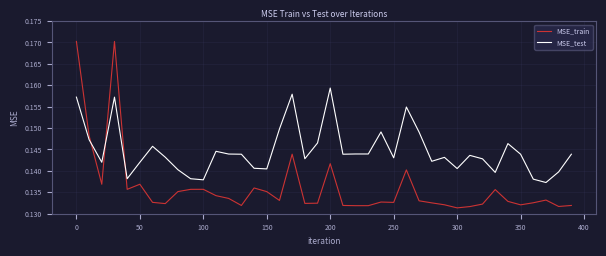

Which series has the largest range (max minus min)?

MSE_train